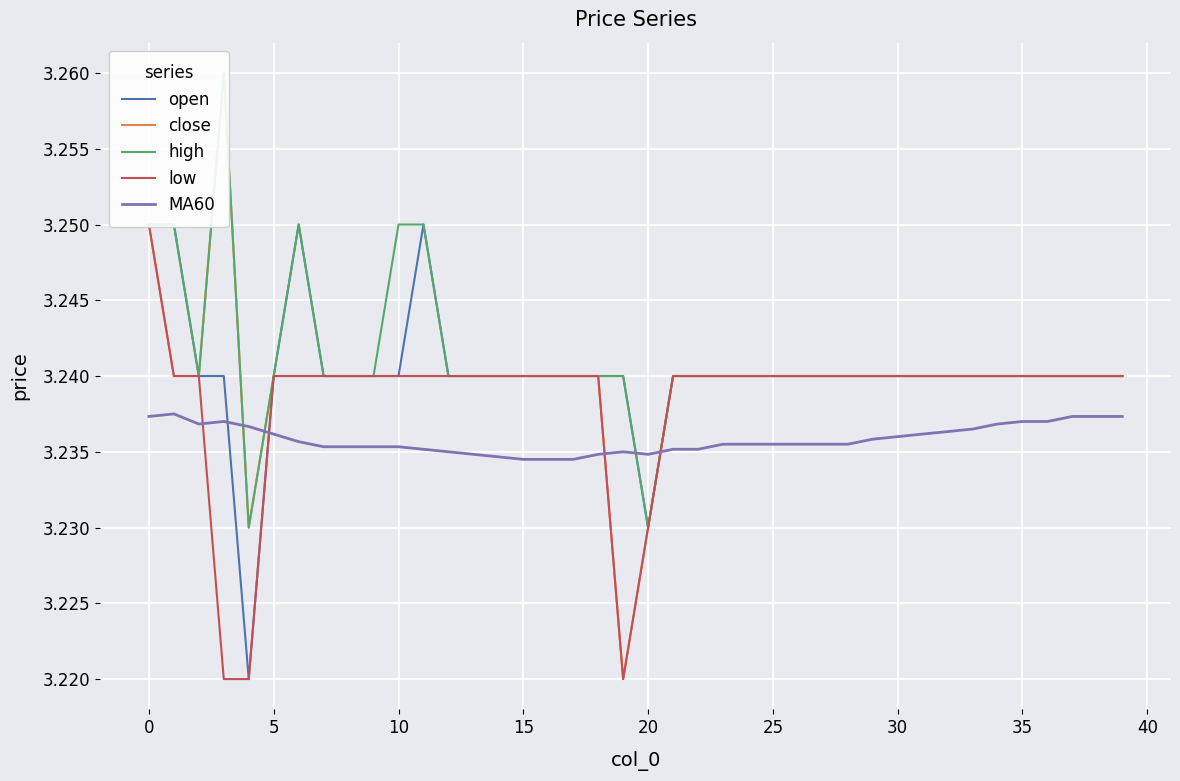

Reading left to right, what are all the values shown in this chart?

open: 3.2	3.2	3.2	3.2	3.2	3.2	3.2	3.2	3.2	3.2	3.2	3.2	3.2	3.2	3.2	3.2	3.2	3.2	3.2	3.2	3.2	3.2	3.2	3.2	3.2	3.2	3.2	3.2	3.2	3.2	3.2	3.2	3.2	3.2	3.2	3.2	3.2	3.2	3.2	3.2
close: 3.2	3.2	3.2	3.3	3.2	3.2	3.2	3.2	3.2	3.2	3.2	3.2	3.2	3.2	3.2	3.2	3.2	3.2	3.2	3.2	3.2	3.2	3.2	3.2	3.2	3.2	3.2	3.2	3.2	3.2	3.2	3.2	3.2	3.2	3.2	3.2	3.2	3.2	3.2	3.2
high: 3.2	3.2	3.2	3.3	3.2	3.2	3.2	3.2	3.2	3.2	3.2	3.2	3.2	3.2	3.2	3.2	3.2	3.2	3.2	3.2	3.2	3.2	3.2	3.2	3.2	3.2	3.2	3.2	3.2	3.2	3.2	3.2	3.2	3.2	3.2	3.2	3.2	3.2	3.2	3.2
low: 3.2	3.2	3.2	3.2	3.2	3.2	3.2	3.2	3.2	3.2	3.2	3.2	3.2	3.2	3.2	3.2	3.2	3.2	3.2	3.2	3.2	3.2	3.2	3.2	3.2	3.2	3.2	3.2	3.2	3.2	3.2	3.2	3.2	3.2	3.2	3.2	3.2	3.2	3.2	3.2
MA60: 3.2	3.2	3.2	3.2	3.2	3.2	3.2	3.2	3.2	3.2	3.2	3.2	3.2	3.2	3.2	3.2	3.2	3.2	3.2	3.2	3.2	3.2	3.2	3.2	3.2	3.2	3.2	3.2	3.2	3.2	3.2	3.2	3.2	3.2	3.2	3.2	3.2	3.2	3.2	3.2